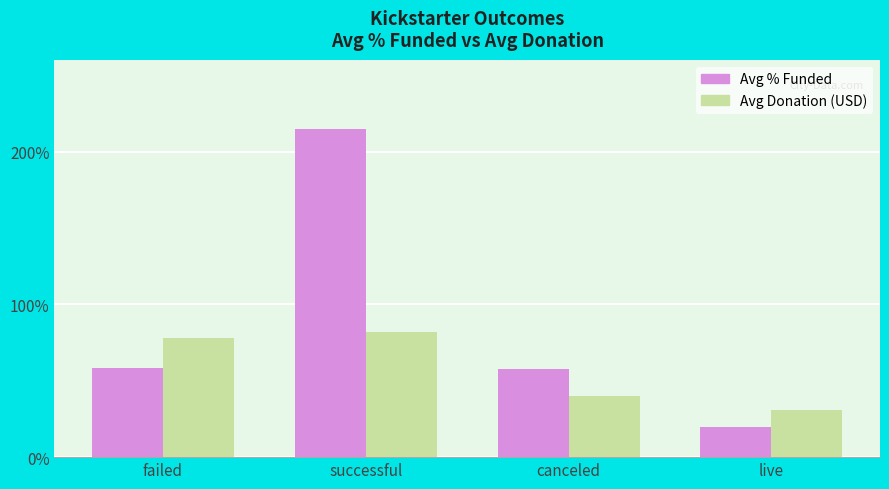

Is the value of Avg % Funded at live greater than the value of Avg Donation (USD) at live?

No